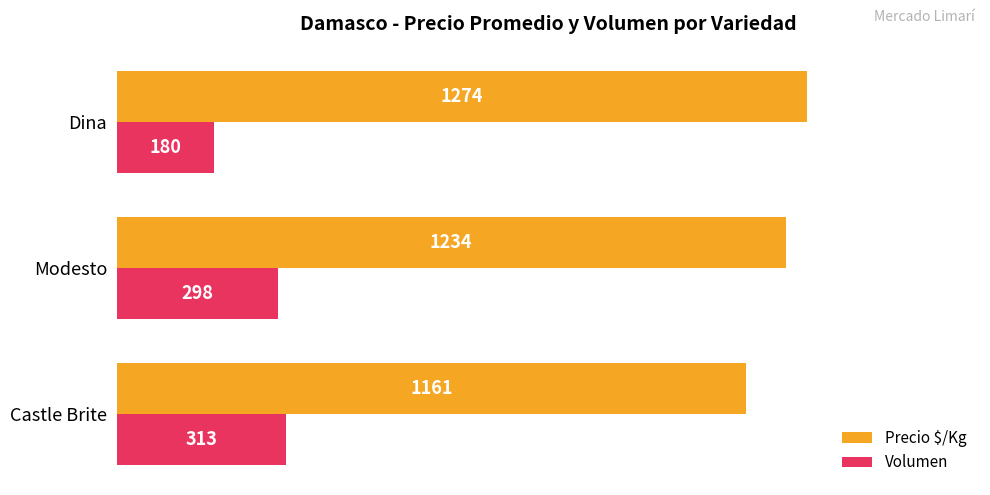

Is it true that Volumen equals 298 at Modesto?

True